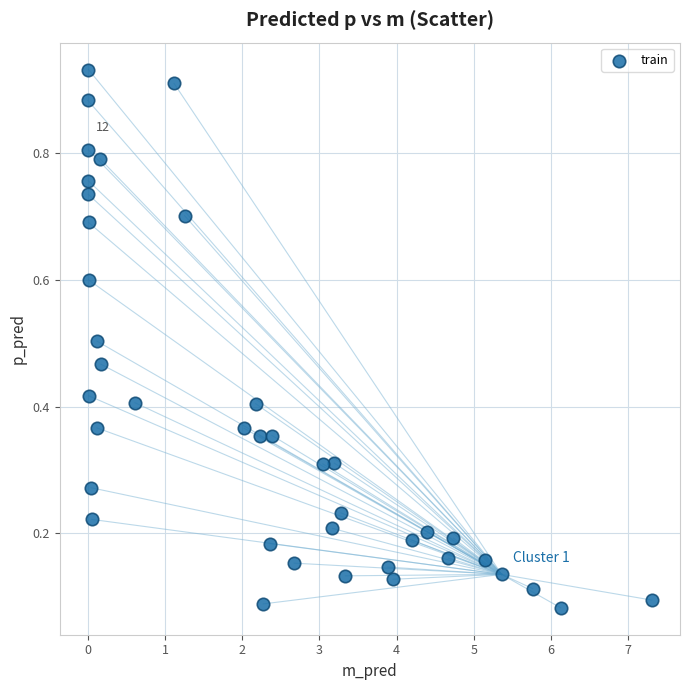

How many data points are displayed?

40